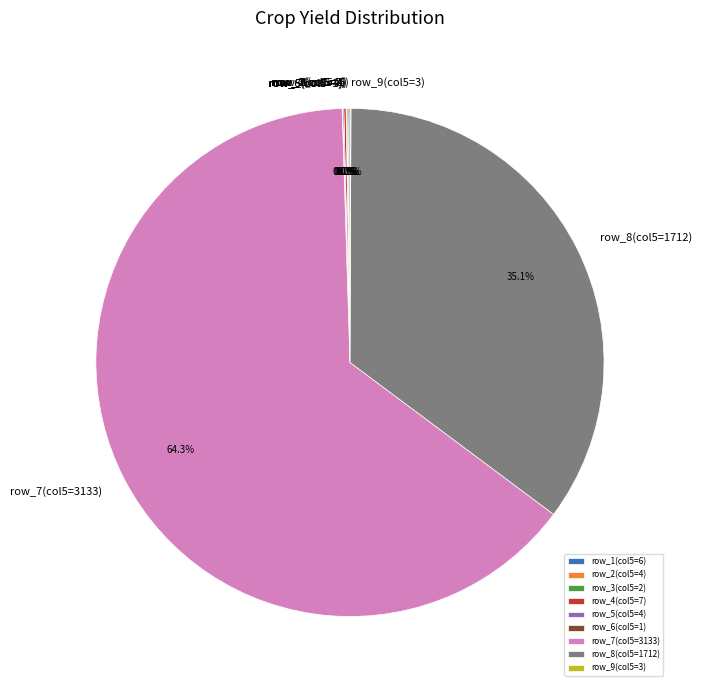

What is the largest slice in the pie chart?

row_7(col5=3133)